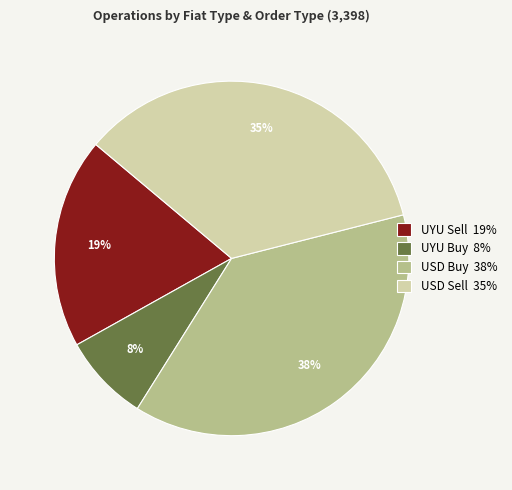

Combined, do USD Sell 35% and UYU Buy 8% account for over 50%?

No